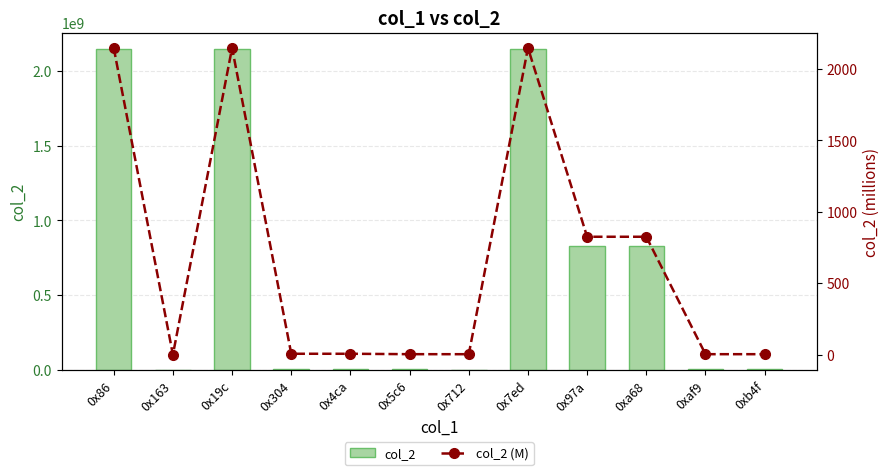

Reading left to right, list all the values displayed in this chart.

col_2: 2147483647.0	14640.0	2147483647.0	6501686.0	6436150.0	3618102.0	3421494.0	2147483647.0	825636150.0	825636150.0	3553635.0	3551280.0
col_2 (M): 2147.5	0.0	2147.5	6.5	6.4	3.6	3.4	2147.5	825.6	825.6	3.6	3.6